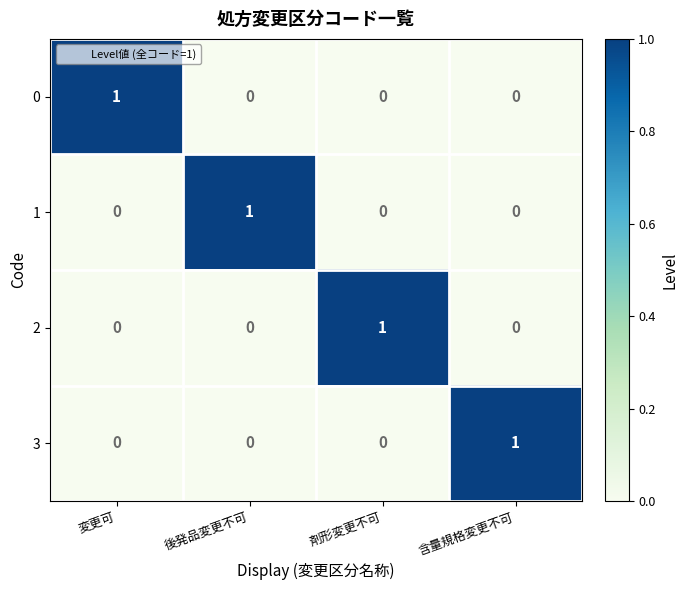

Is the value of 0 at 変更可 greater than the value of 1 at 含量規格変更不可?

Yes